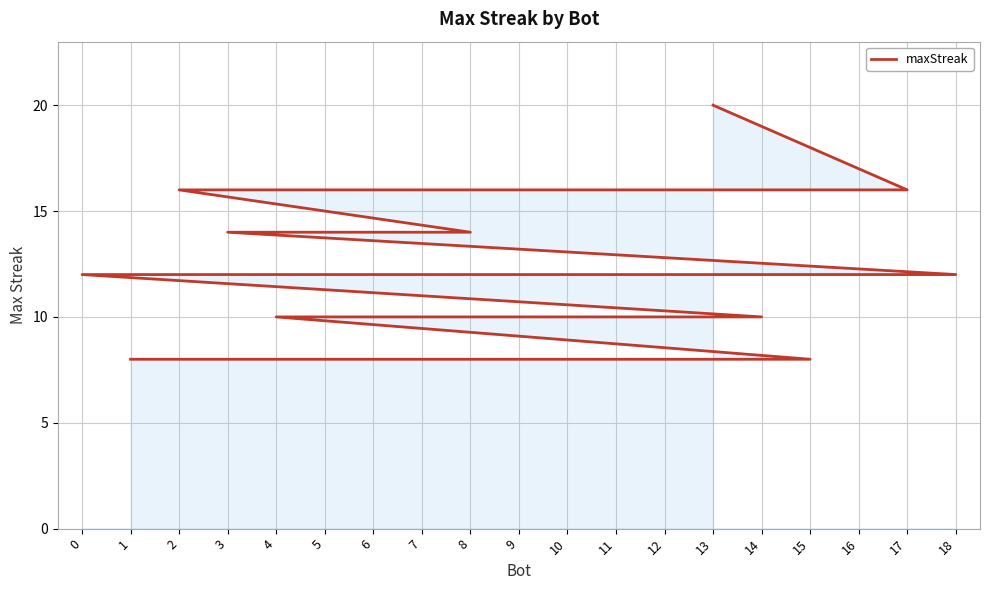

The chart shows a value of 10 at 7. True or false?

True